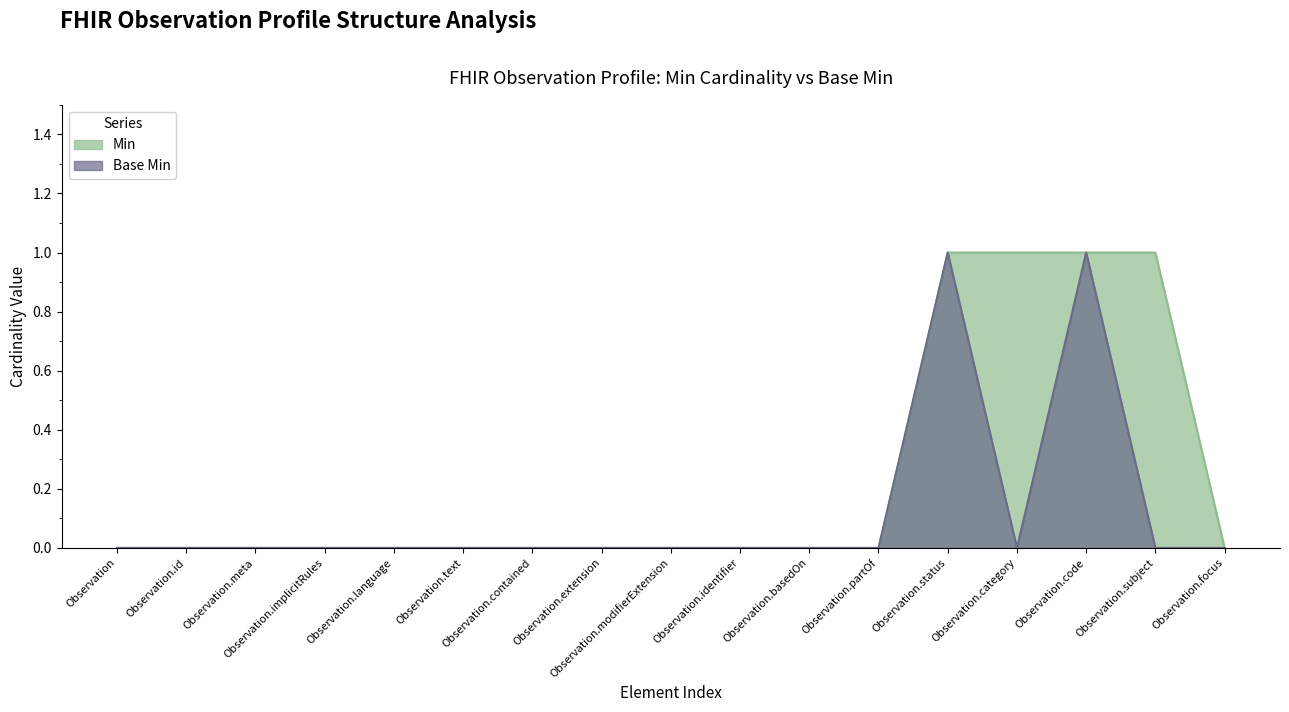

List the series in order of their peak value, lowest first.

Min, Base Min